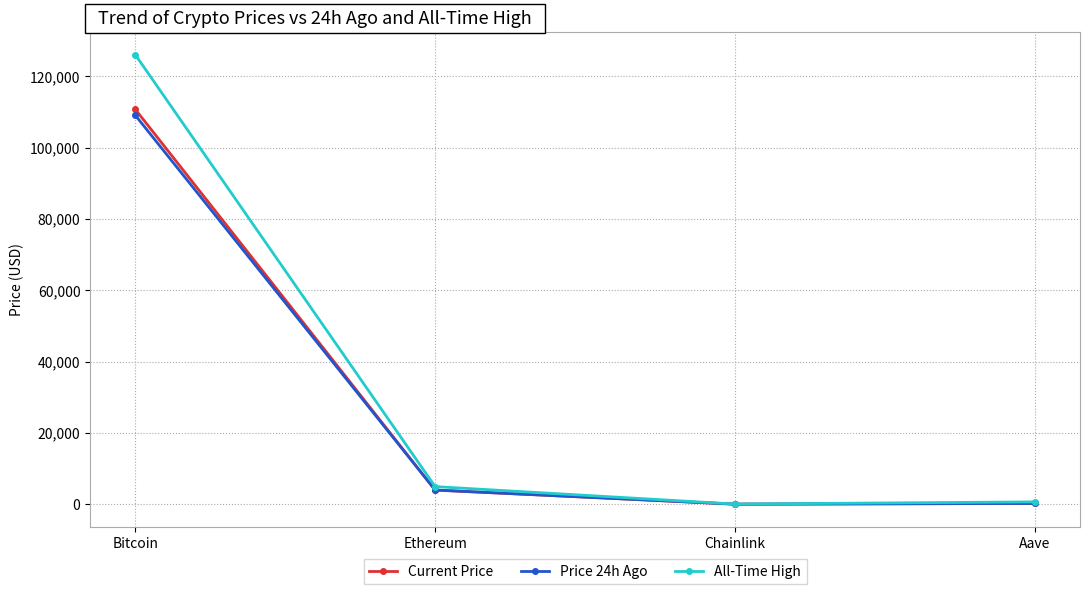

Which series has the largest range (max minus min)?

All-Time High